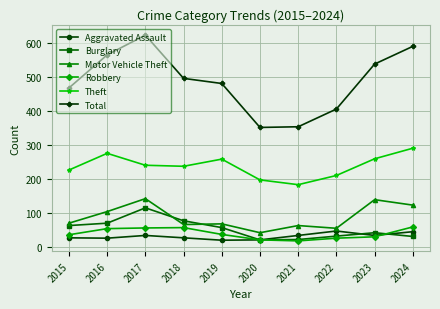

What is the spread (max minus min) of values at 2023?

507